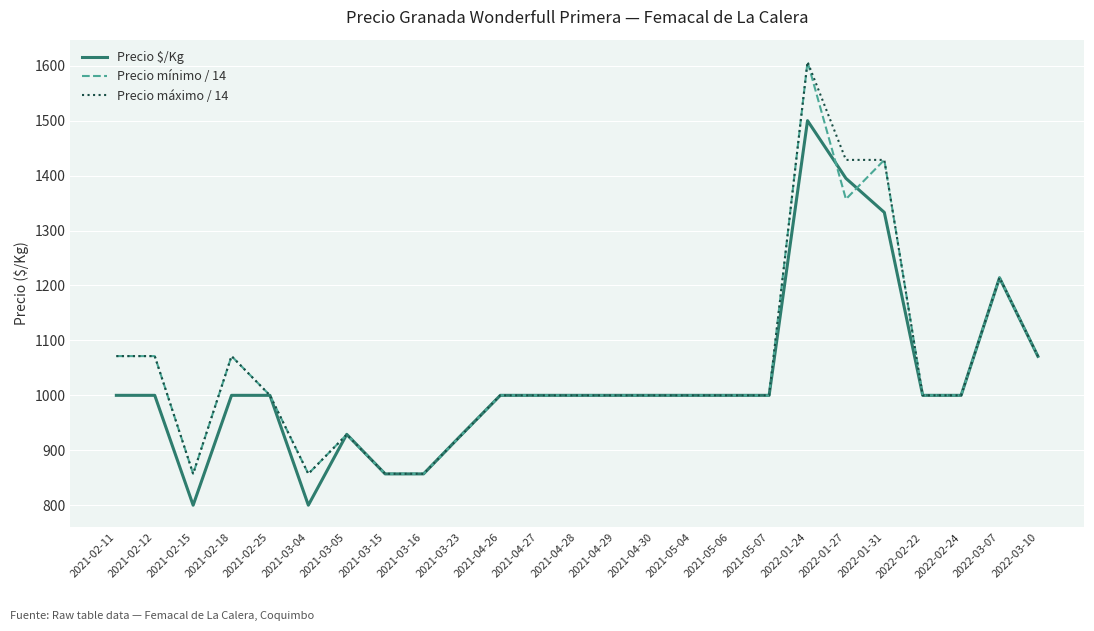

Reading right to left, list all the values displayed in this chart.

Precio $/Kg: 1071.0	1214.0	1000.0	1000.0	1333.0	1395.0	1500.0	1000.0	1000.0	1000.0	1000.0	1000.0	1000.0	1000.0	1000.0	929.0	857.0	857.0	929.0	800.0	1000.0	1000.0	800.0	1000.0	1000.0
Precio mínimo / 14: 1071.4	1214.3	1000.0	1000.0	1428.6	1357.1	1607.1	1000.0	1000.0	1000.0	1000.0	1000.0	1000.0	1000.0	1000.0	928.6	857.1	857.1	928.6	857.1	1000.0	1071.4	857.1	1071.4	1071.4
Precio máximo / 14: 1071.4	1214.3	1000.0	1000.0	1428.6	1428.6	1607.1	1000.0	1000.0	1000.0	1000.0	1000.0	1000.0	1000.0	1000.0	928.6	857.1	857.1	928.6	857.1	1000.0	1071.4	857.1	1071.4	1071.4